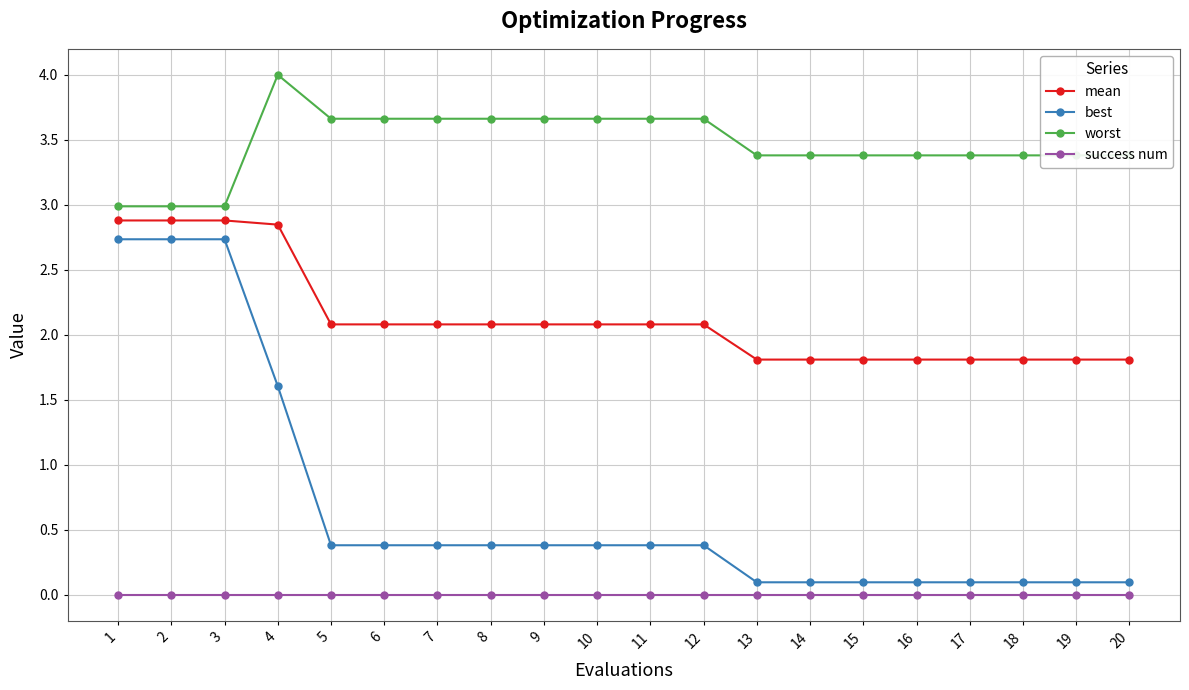

True or false: worst and success num intersect in this chart.

False